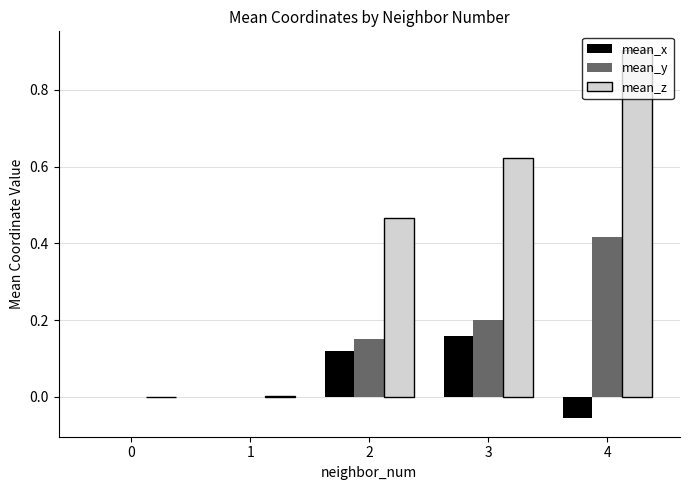

Are the bars grouped side by side (vs. stacked)?

Yes